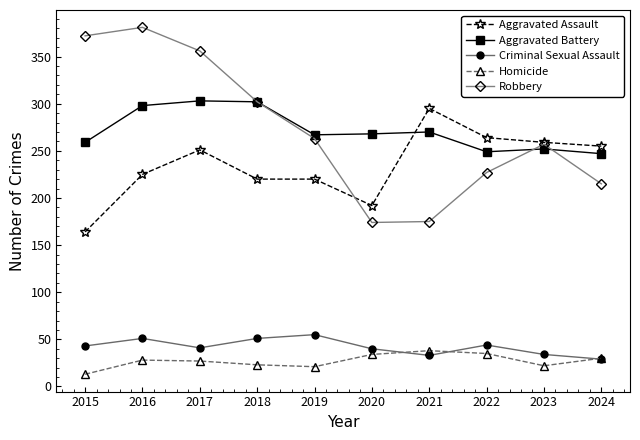

What is the value of the Homicide point at the 6th from the left?

34